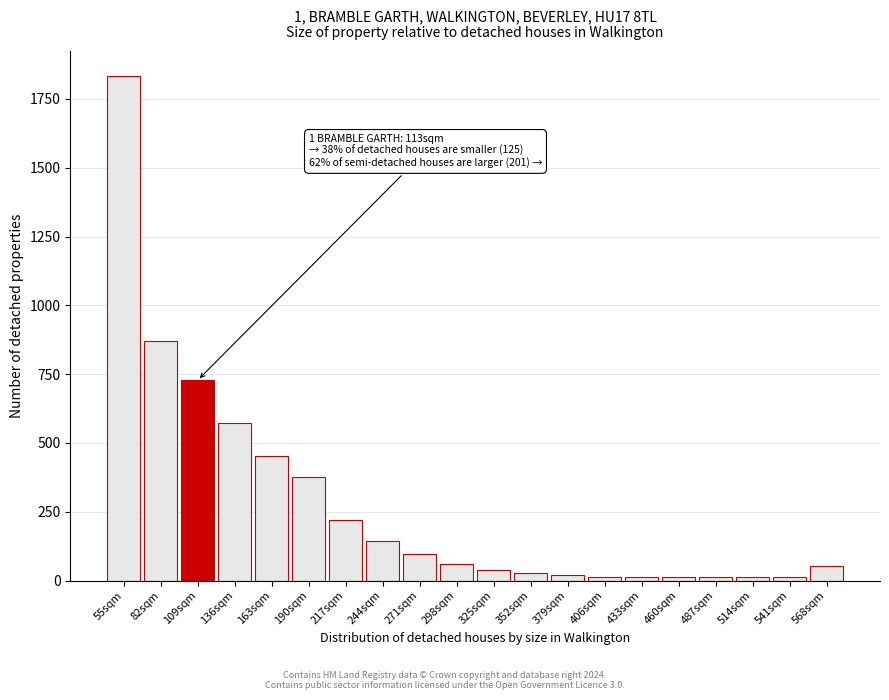

The chart shows a value of 14 at 514sqm. True or false?

True